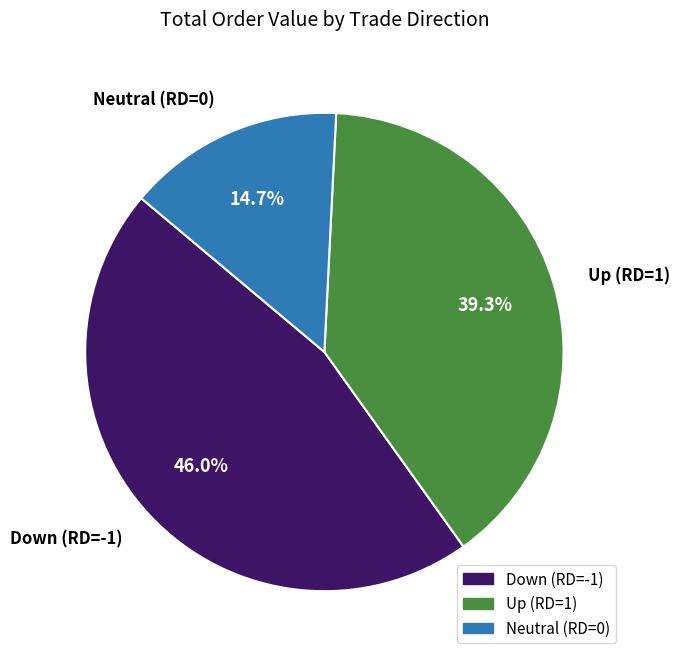

Does any single category account for the majority?

No